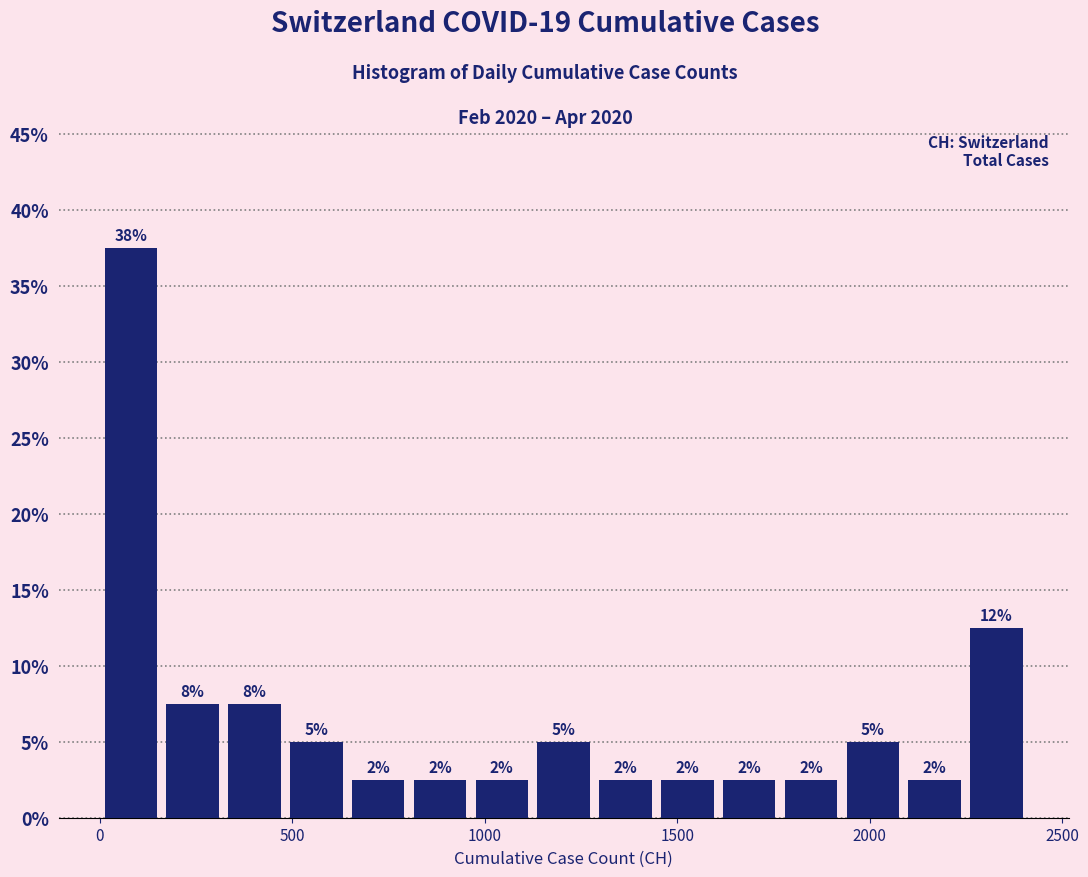

Around what value on the x-axis is the tallest bar? Give the approximate position of its centre, as read against the axis.

100